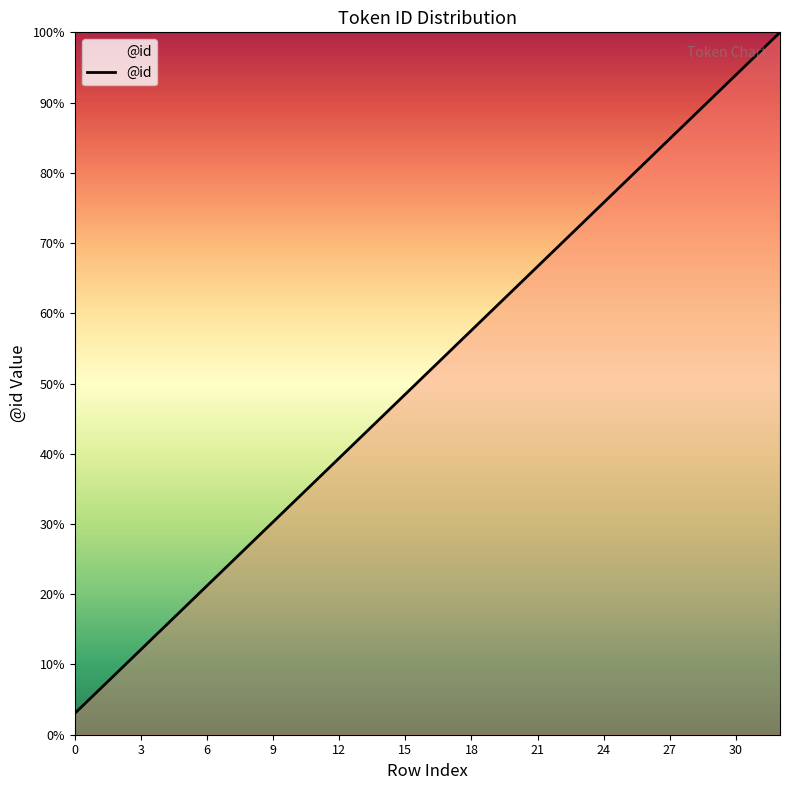

What is the difference between the maximum and minimum values?

97.0